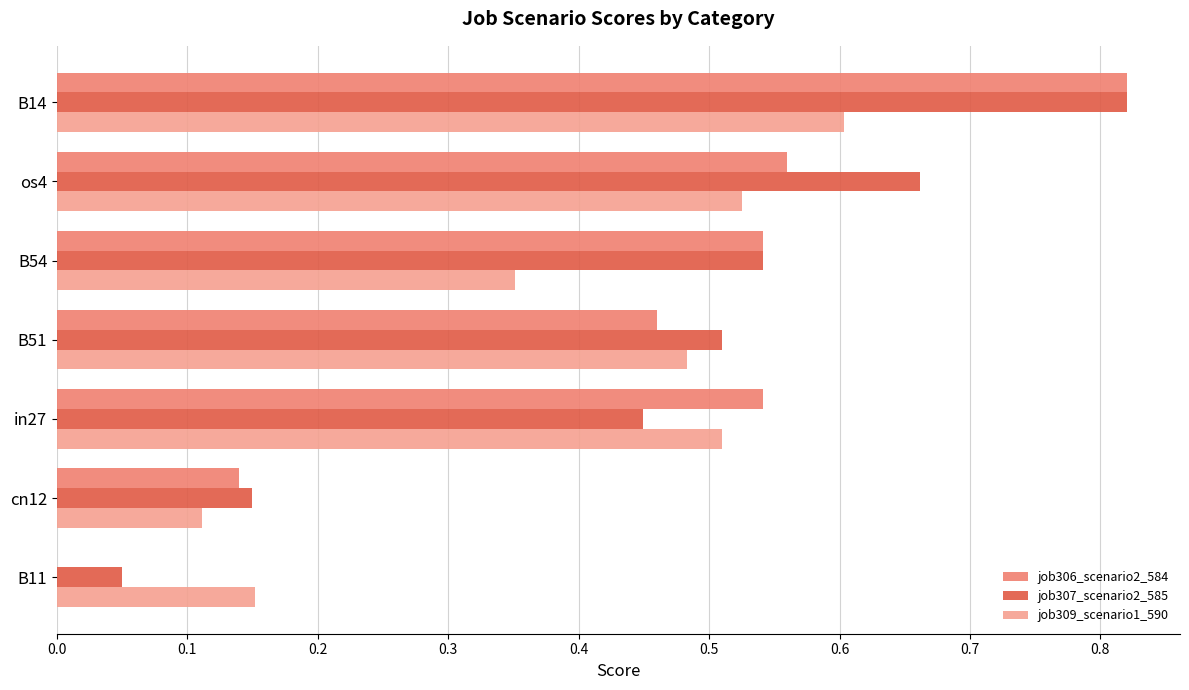

True or false: job306_scenario2_584 has a value of 0.0 at B11.

True